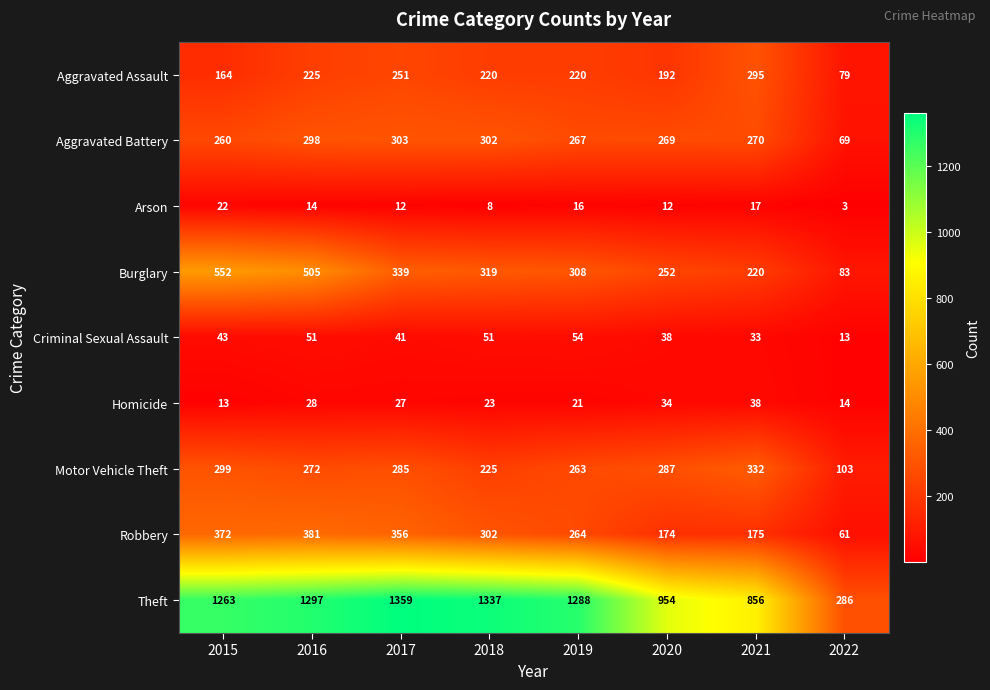

What is the minimum value shown in the chart?

3